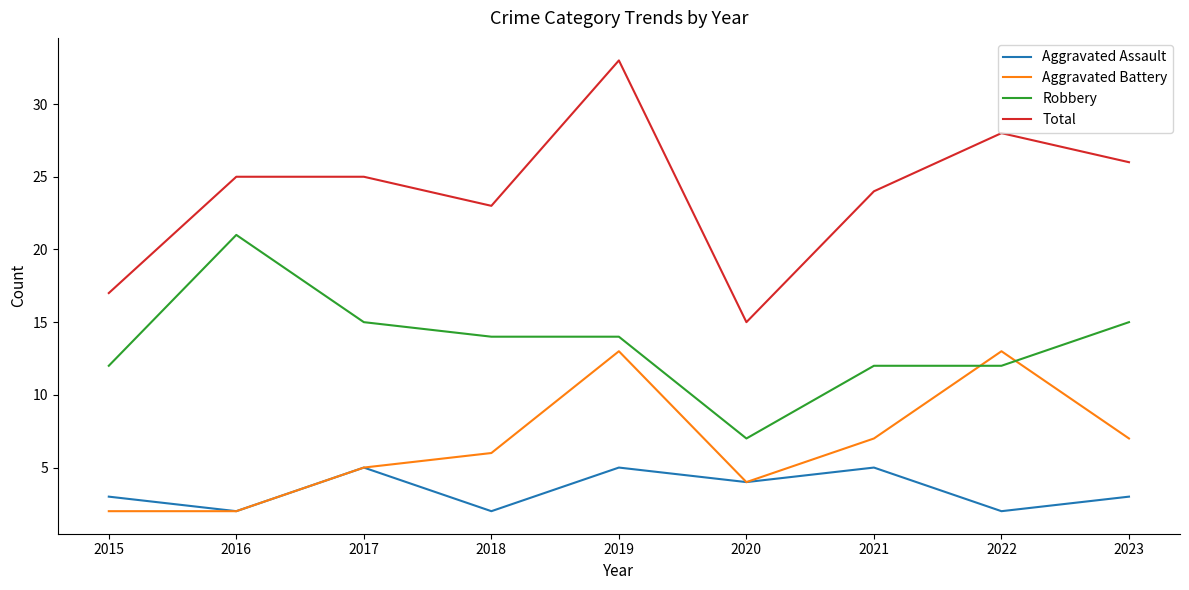

True or false: Total and Robbery intersect in this chart.

False